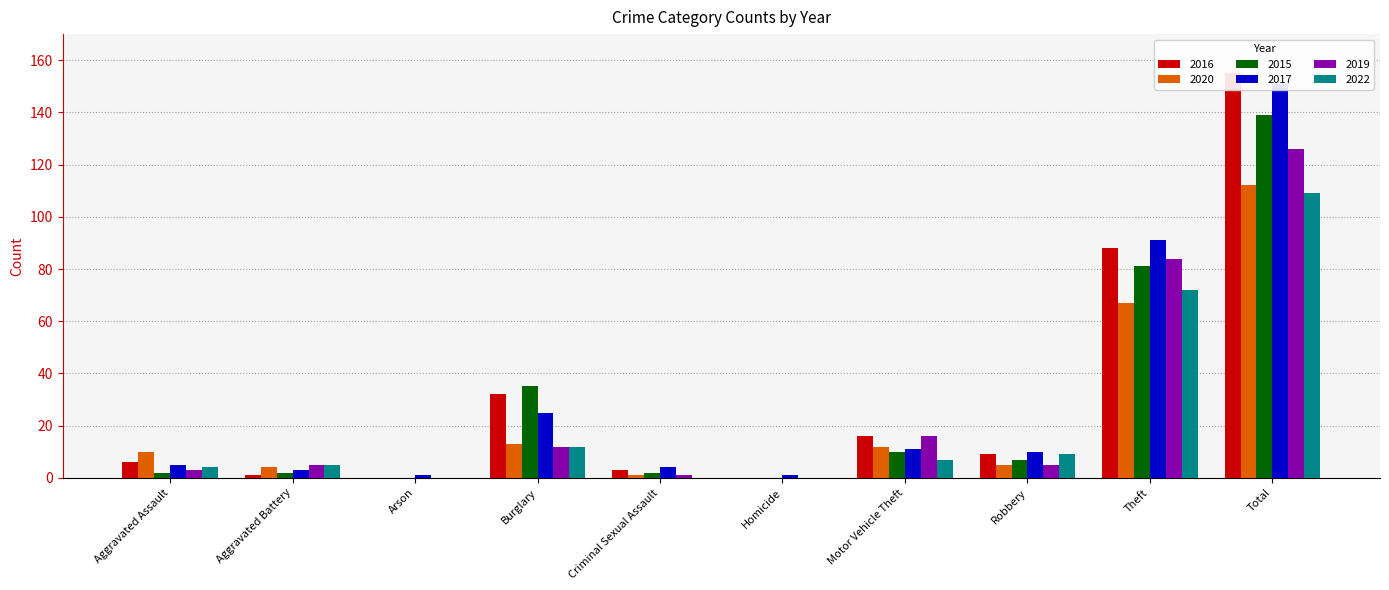

What are all the series names shown in the legend?

2016, 2020, 2015, 2017, 2019, 2022